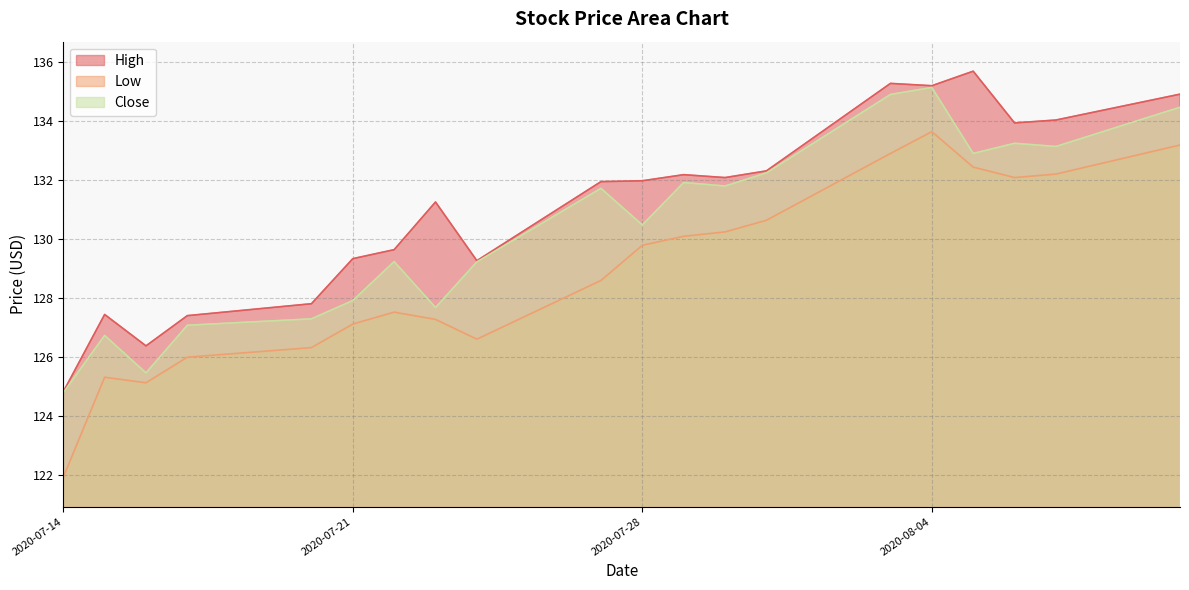

What is the sum of the Low values at 2020-07-15 and 2020-08-06?

257.4